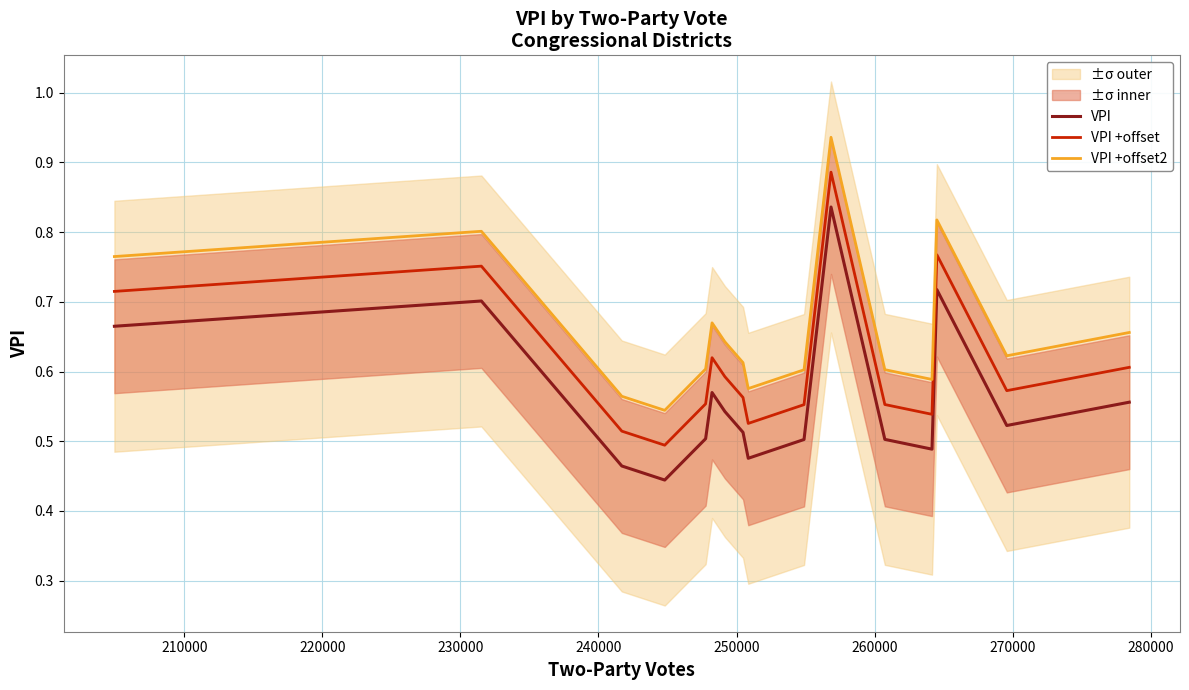

True or false: VPI and VPI +offset2 cross at least once.

False